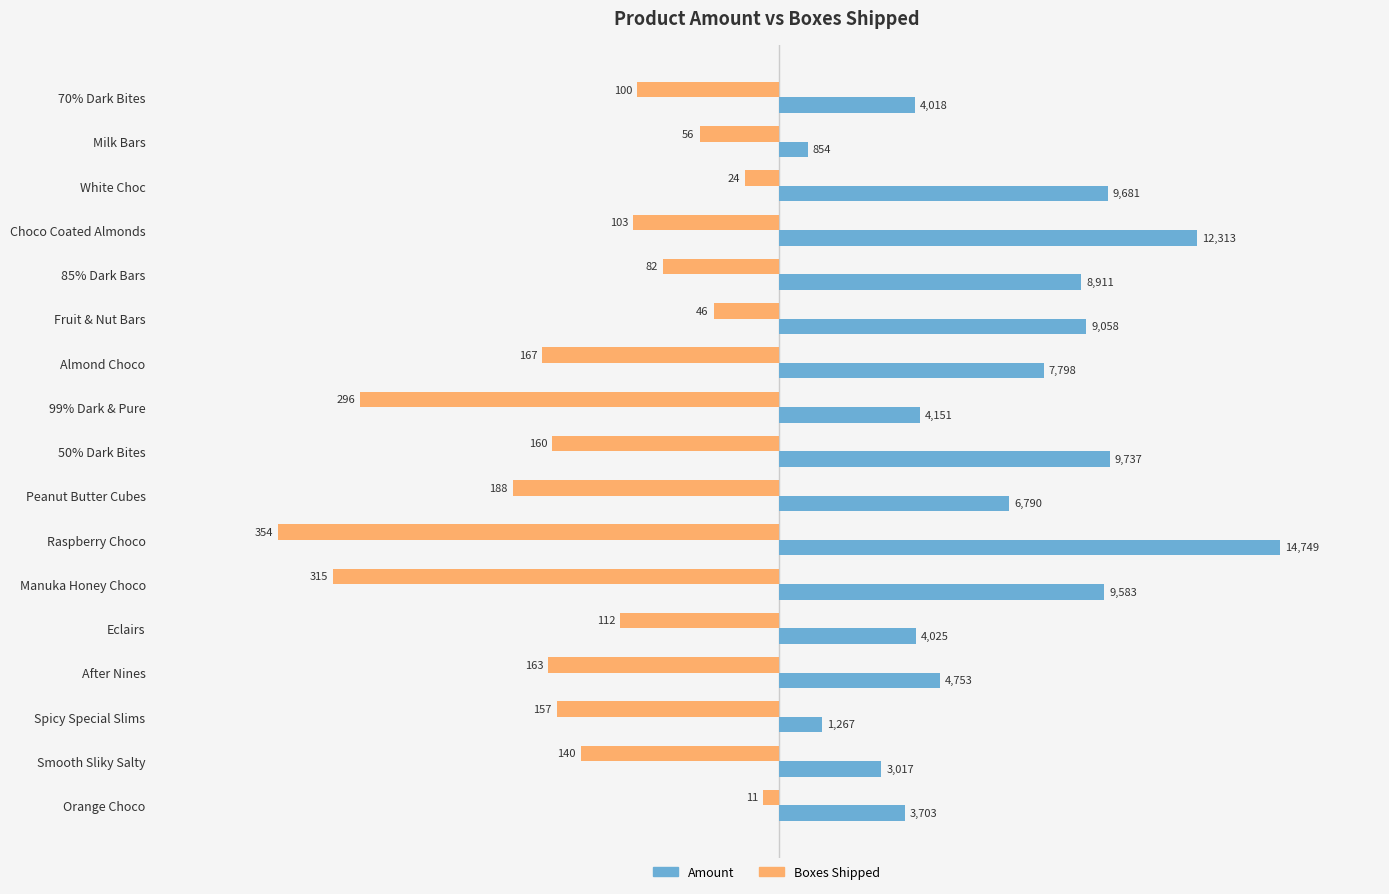

How many series are shown in this chart?

2